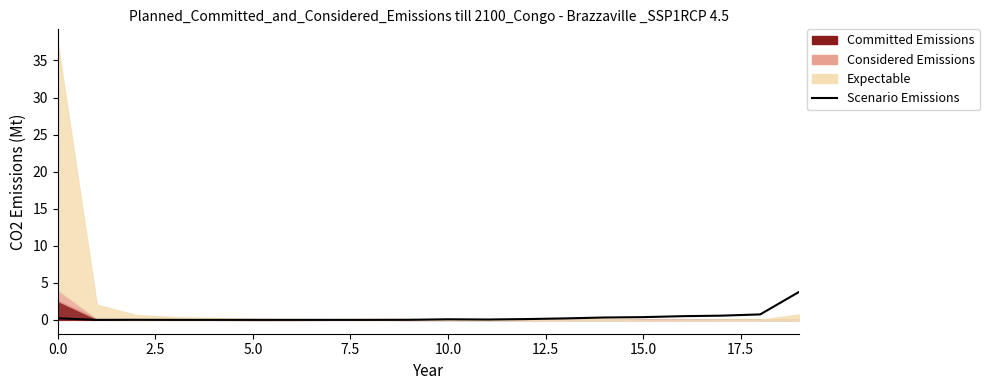

What position from the left is 7.5?

4